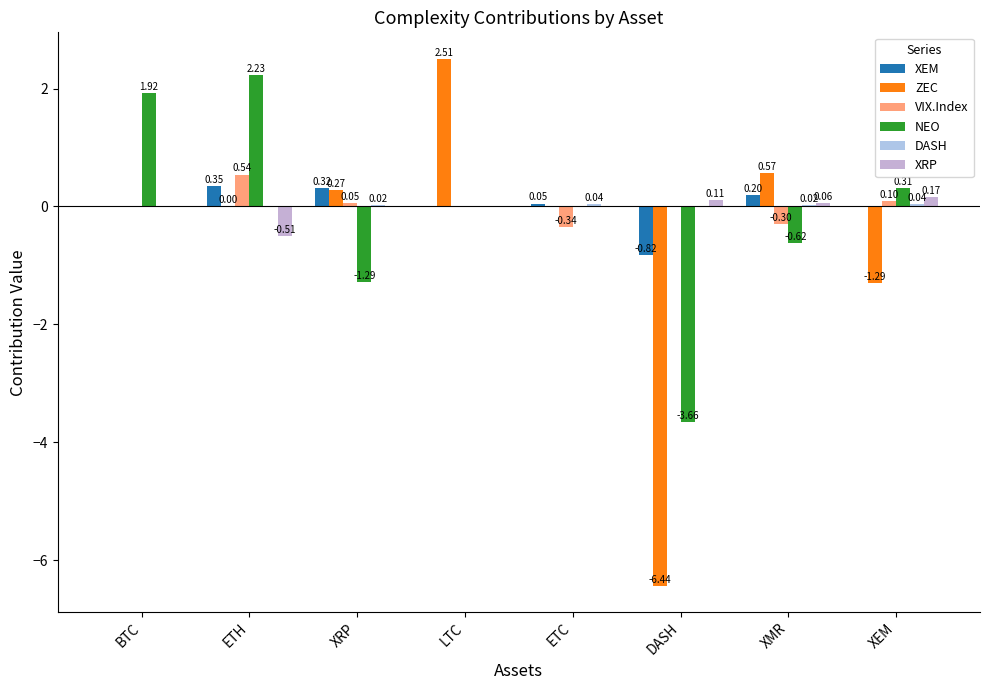

What is the sum of all XEM values?

0.1